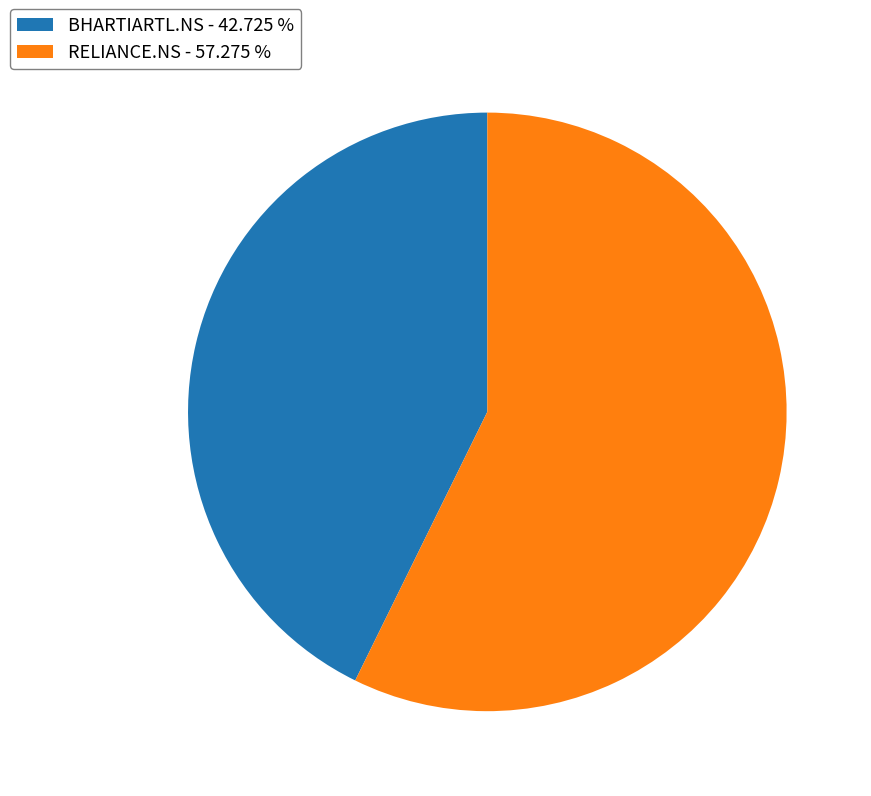

True or false: RELIANCE.NS accounts for 45% of the total.

False